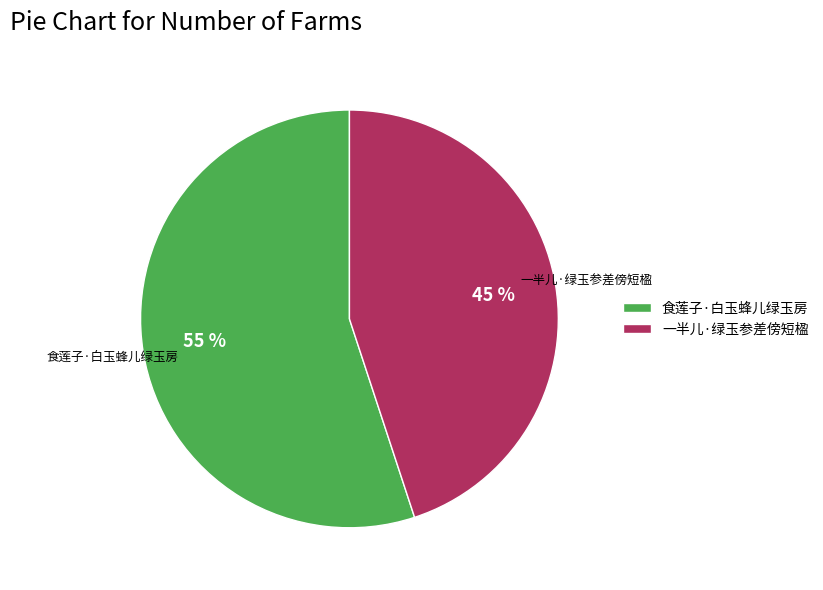

Is it true that 一半儿·绿玉参差傍短楹 is 56% of the pie?

False